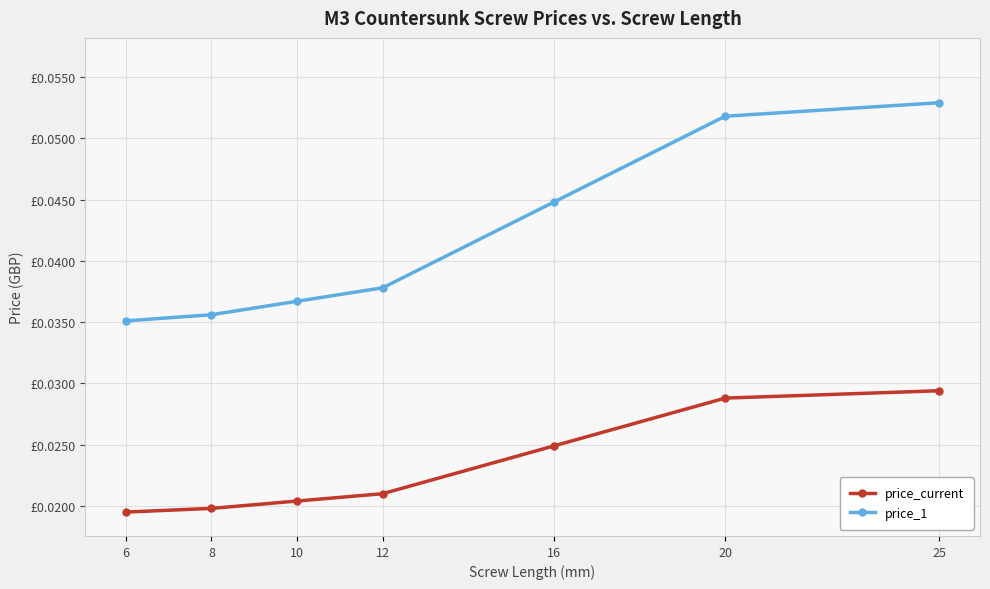

True or false: price_current and price_1 cross at least once.

False